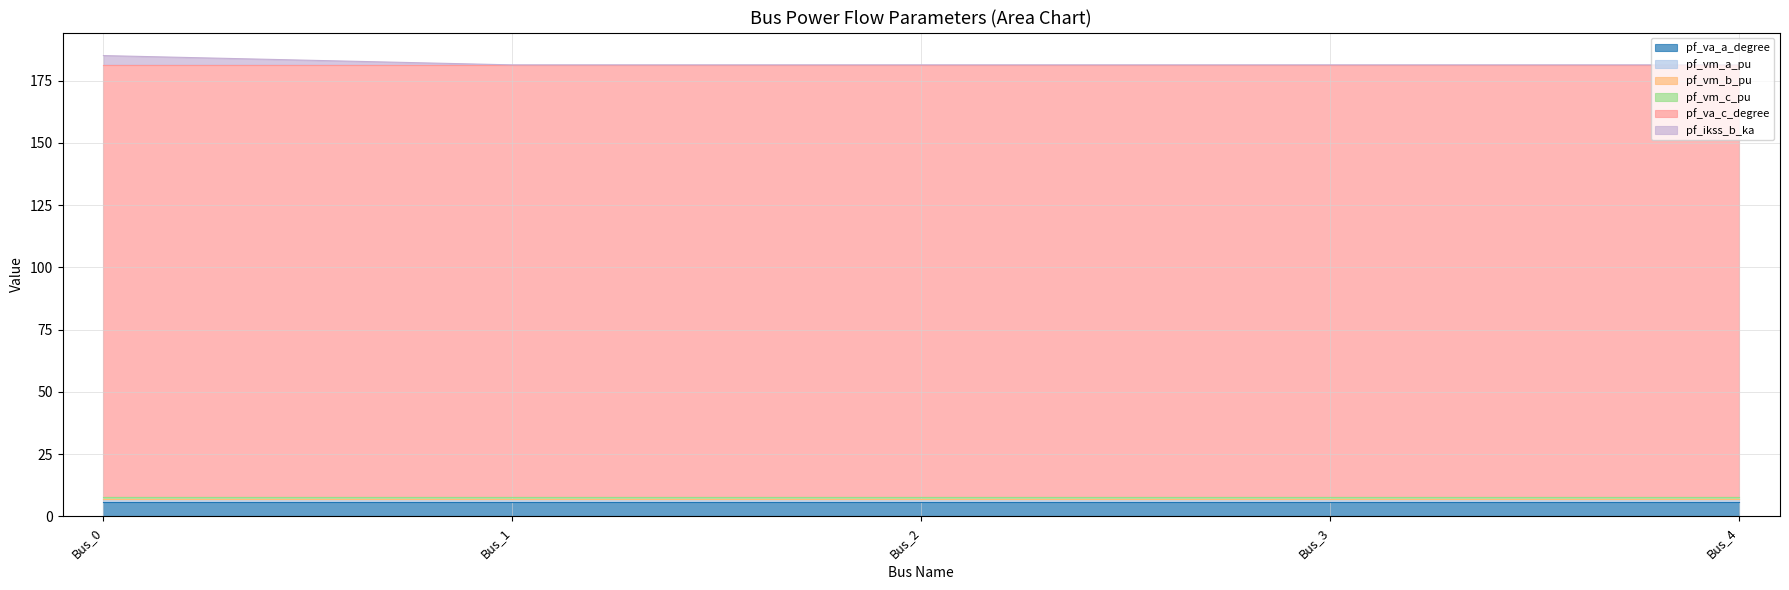

Count the number of categories in the chart.

5